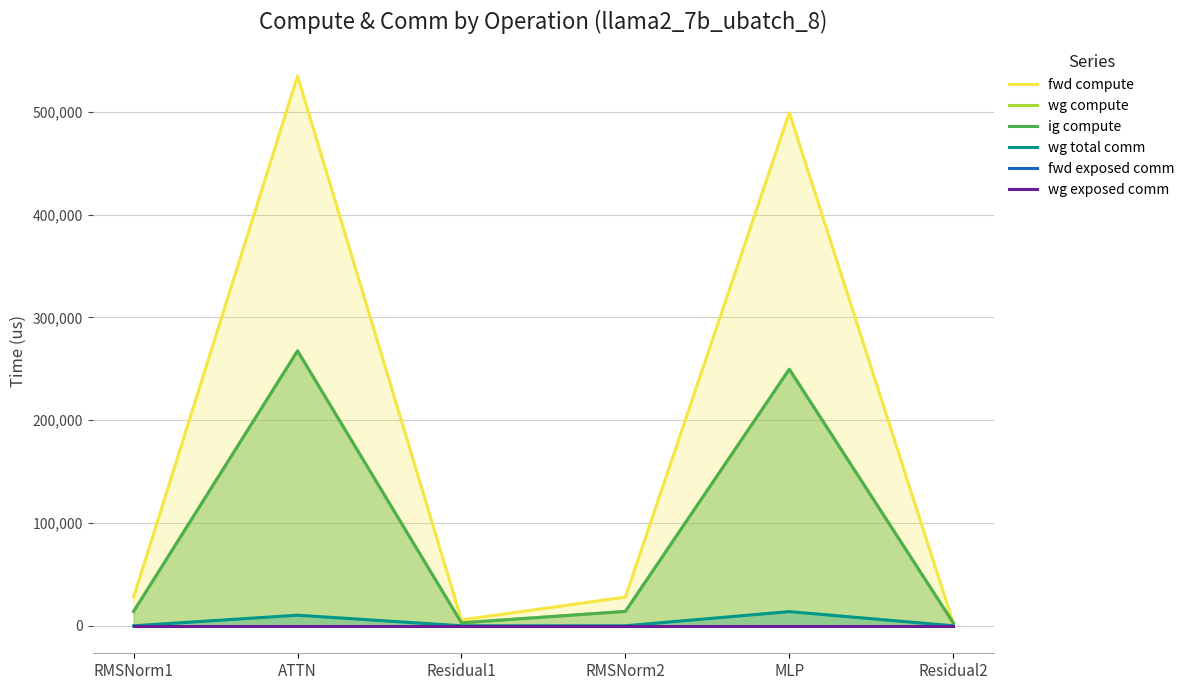

How many data points does each series have?

6